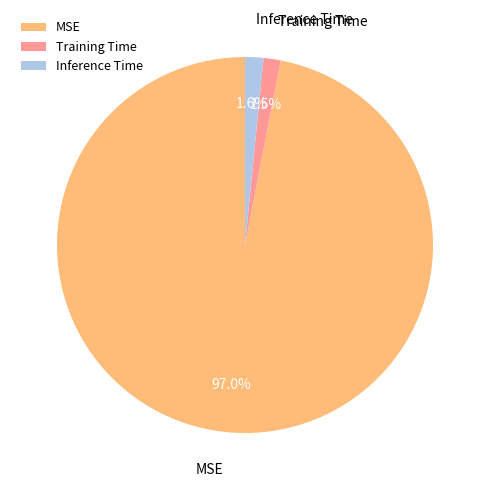

The Inference Time slice represents 10% of the pie. True or false?

False